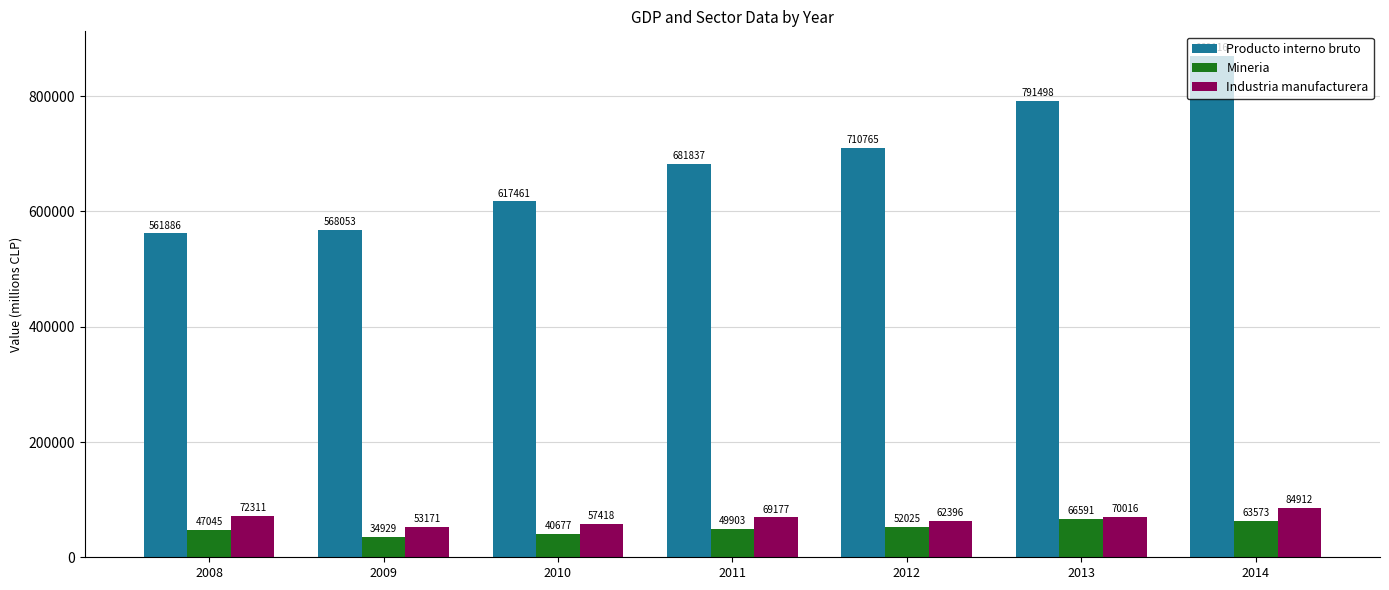

The Mineria series shows 87912 at 2012. True or false?

False